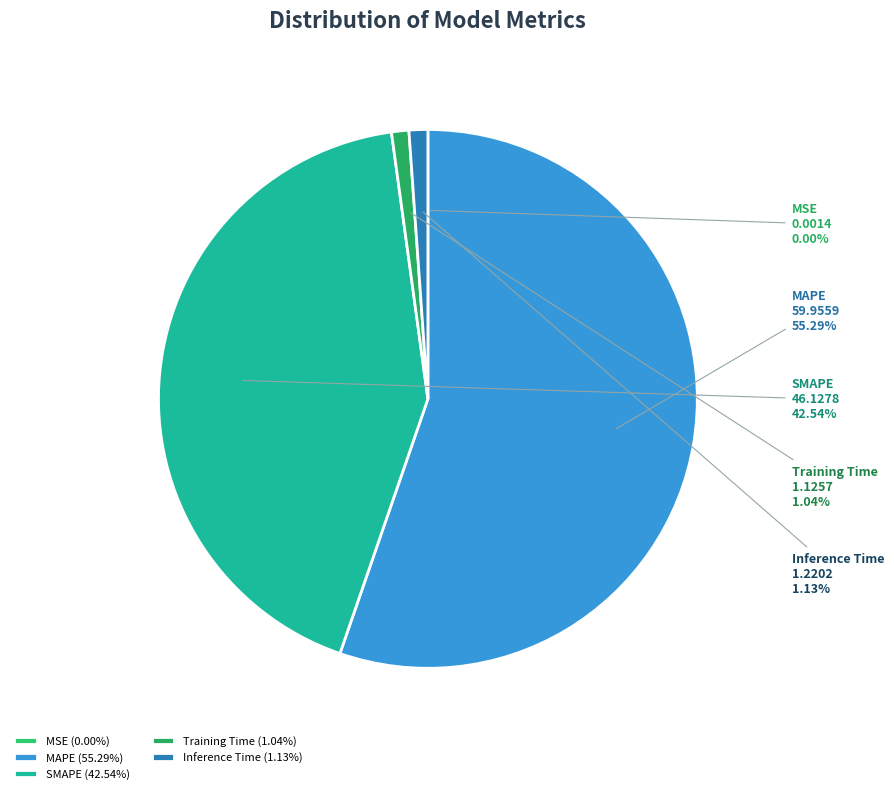

To the nearest percent, what is the difference between the largest and smallest slice percentages?

55%